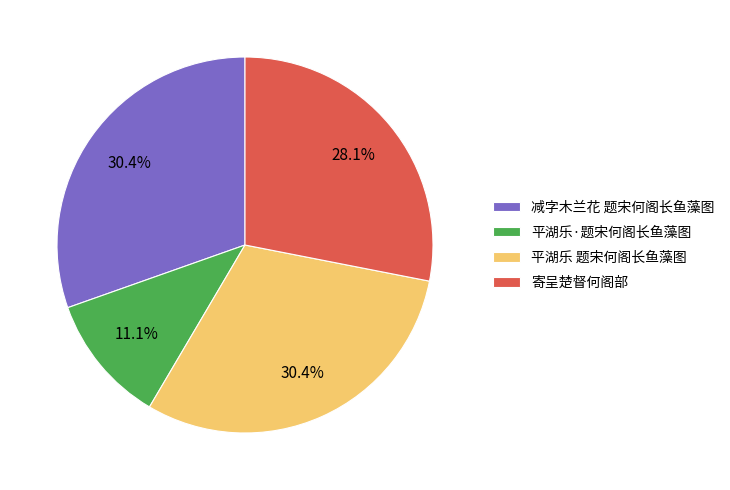

To the nearest percent, what percentage of the pie is 平湖乐 题宋何阁长鱼藻图?

30%